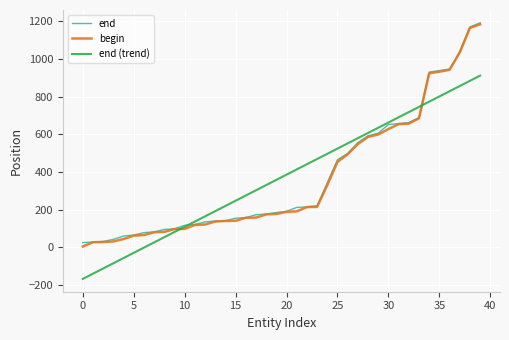

What is the maximum value shown in the chart?

1193.0